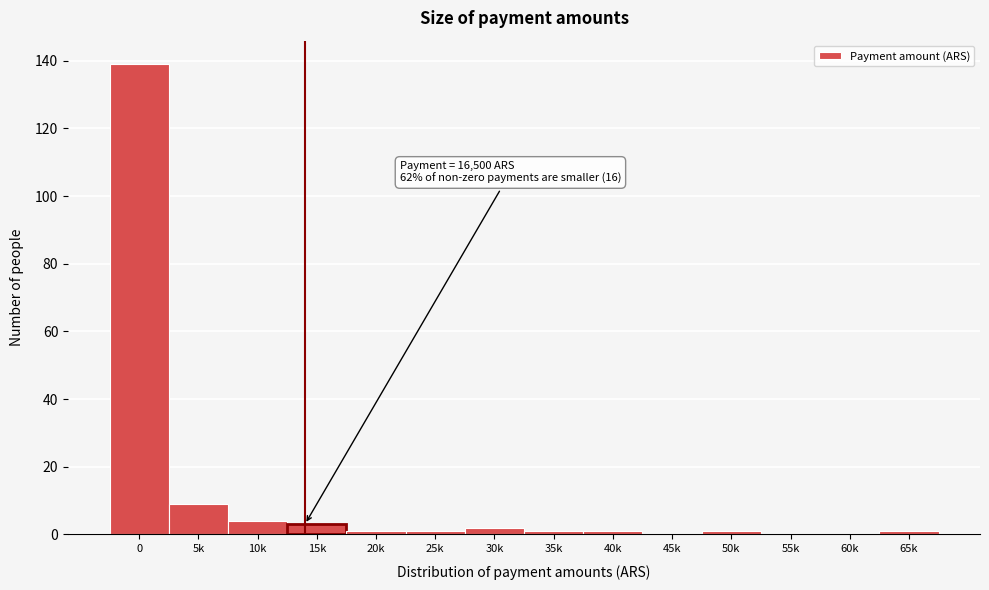

Reading left to right, extract all data points from this chart.

0=139	5k=9	10k=4	15k=3	20k=1	25k=1	30k=2	35k=1	40k=1	45k=0	50k=1	55k=0	60k=0	65k=1